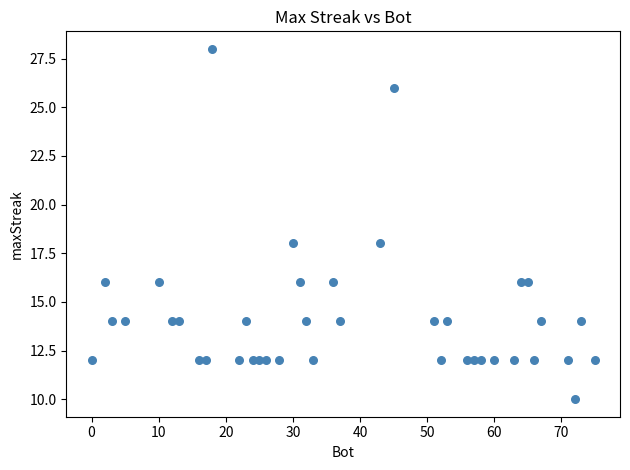

What is the range of Y values (max minus min)?

18